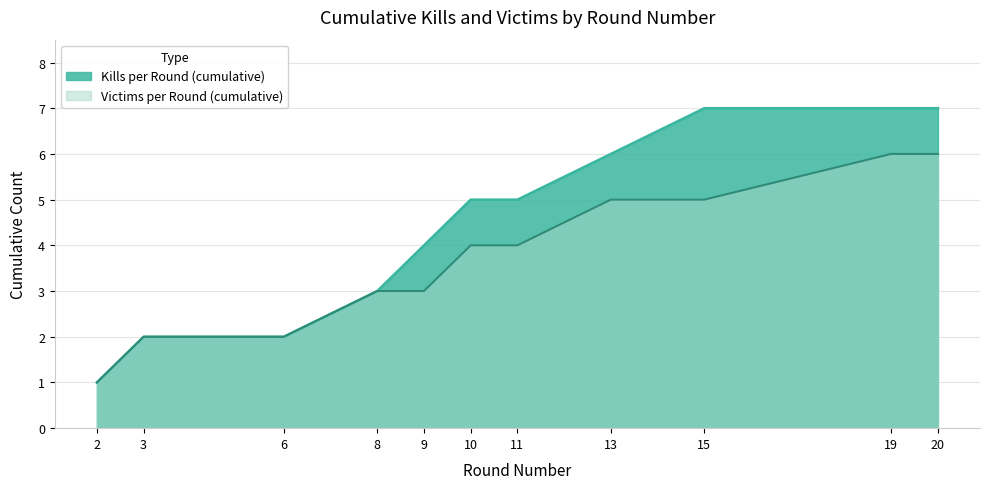

How many lines are shown in the chart?

2